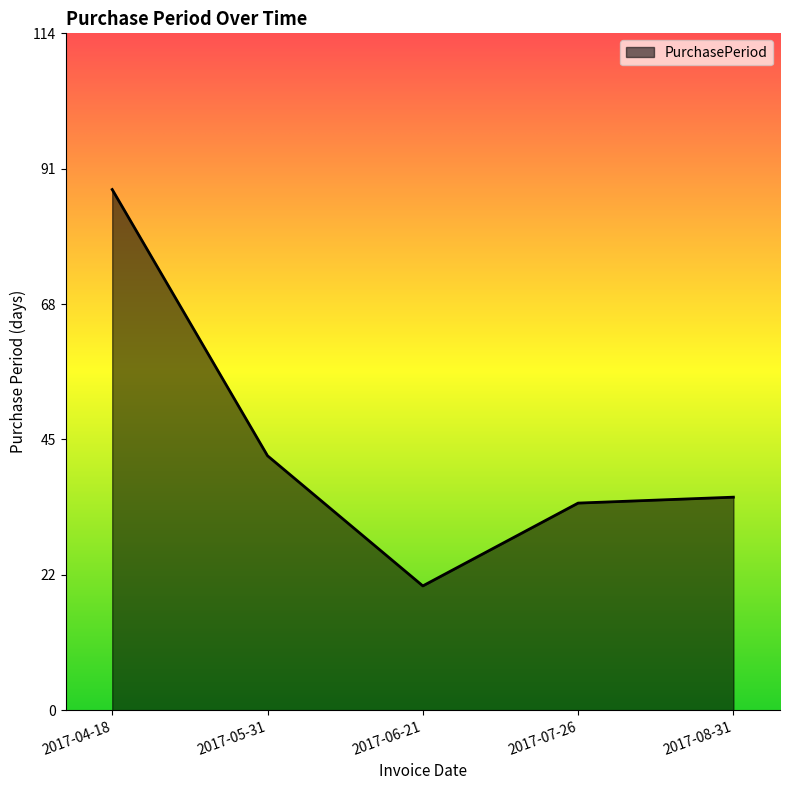

Between 2017-05-31 and 2017-08-31, which is larger?

2017-05-31